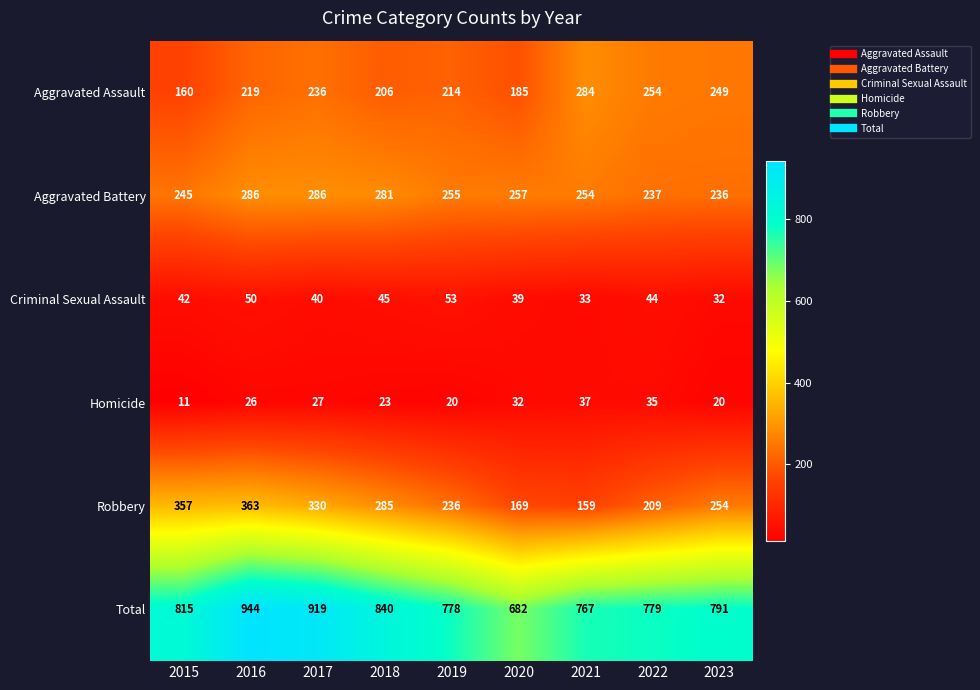

Is it true that Homicide equals 11 at 2015?

True